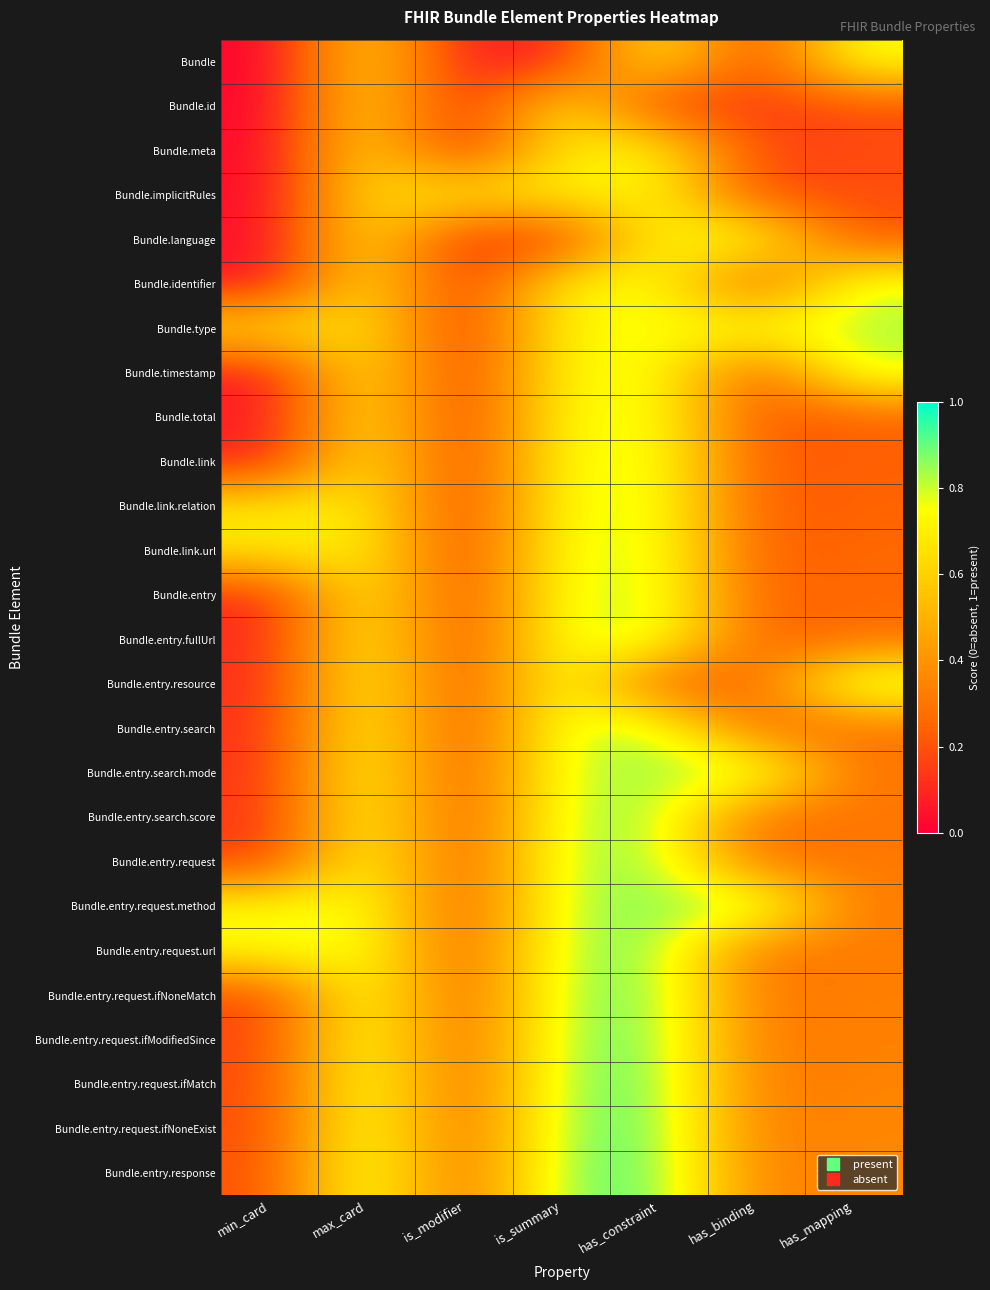

Reading left to right, extract all data points from this chart.

Bundle: min_card=0.0	max_card=0.6	is_modifier=0.1	is_summary=0.1	has_constraint=0.7	has_binding=0.1	has_mapping=0.8
Bundle.id: min_card=0.0	max_card=0.6	is_modifier=0.1	is_summary=0.7	has_constraint=0.1	has_binding=0.2	has_mapping=0.2
Bundle.meta: min_card=0.0	max_card=0.6	is_modifier=0.1	is_summary=0.7	has_constraint=0.7	has_binding=0.2	has_mapping=0.2
Bundle.implicitRules: min_card=0.0	max_card=0.7	is_modifier=0.7	is_summary=0.7	has_constraint=0.7	has_binding=0.2	has_mapping=0.2
Bundle.language: min_card=0.0	max_card=0.7	is_modifier=0.1	is_summary=0.1	has_constraint=0.7	has_binding=0.8	has_mapping=0.2
Bundle.identifier: min_card=0.0	max_card=0.7	is_modifier=0.1	is_summary=0.7	has_constraint=0.8	has_binding=0.2	has_mapping=0.8
Bundle.type: min_card=0.6	max_card=0.7	is_modifier=0.1	is_summary=0.7	has_constraint=0.8	has_binding=0.8	has_mapping=0.8
Bundle.timestamp: min_card=0.1	max_card=0.7	is_modifier=0.1	is_summary=0.7	has_constraint=0.8	has_binding=0.2	has_mapping=0.8
Bundle.total: min_card=0.1	max_card=0.7	is_modifier=0.1	is_summary=0.7	has_constraint=0.8	has_binding=0.2	has_mapping=0.2
Bundle.link: min_card=0.1	max_card=0.7	is_modifier=0.1	is_summary=0.8	has_constraint=0.8	has_binding=0.2	has_mapping=0.2
Bundle.link.relation: min_card=0.7	max_card=0.7	is_modifier=0.1	is_summary=0.8	has_constraint=0.8	has_binding=0.2	has_mapping=0.2
Bundle.link.url: min_card=0.7	max_card=0.7	is_modifier=0.1	is_summary=0.8	has_constraint=0.8	has_binding=0.2	has_mapping=0.3
Bundle.entry: min_card=0.1	max_card=0.7	is_modifier=0.1	is_summary=0.8	has_constraint=0.8	has_binding=0.2	has_mapping=0.3
Bundle.entry.fullUrl: min_card=0.1	max_card=0.7	is_modifier=0.2	is_summary=0.8	has_constraint=0.8	has_binding=0.2	has_mapping=0.3
Bundle.entry.resource: min_card=0.1	max_card=0.7	is_modifier=0.2	is_summary=0.8	has_constraint=0.2	has_binding=0.3	has_mapping=0.9
Bundle.entry.search: min_card=0.1	max_card=0.7	is_modifier=0.2	is_summary=0.8	has_constraint=0.8	has_binding=0.3	has_mapping=0.3
Bundle.entry.search.mode: min_card=0.1	max_card=0.8	is_modifier=0.2	is_summary=0.8	has_constraint=0.8	has_binding=0.9	has_mapping=0.3
Bundle.entry.search.score: min_card=0.1	max_card=0.8	is_modifier=0.2	is_summary=0.8	has_constraint=0.8	has_binding=0.3	has_mapping=0.3
Bundle.entry.request: min_card=0.1	max_card=0.8	is_modifier=0.2	is_summary=0.8	has_constraint=0.9	has_binding=0.3	has_mapping=0.3
Bundle.entry.request.method: min_card=0.7	max_card=0.8	is_modifier=0.2	is_summary=0.8	has_constraint=0.9	has_binding=0.9	has_mapping=0.3
Bundle.entry.request.url: min_card=0.8	max_card=0.8	is_modifier=0.2	is_summary=0.8	has_constraint=0.9	has_binding=0.3	has_mapping=0.3
Bundle.entry.request.ifNoneMatch: min_card=0.2	max_card=0.8	is_modifier=0.2	is_summary=0.8	has_constraint=0.9	has_binding=0.3	has_mapping=0.3
Bundle.entry.request.ifModifiedSince: min_card=0.2	max_card=0.8	is_modifier=0.2	is_summary=0.9	has_constraint=0.9	has_binding=0.3	has_mapping=0.3
Bundle.entry.request.ifMatch: min_card=0.2	max_card=0.8	is_modifier=0.2	is_summary=0.9	has_constraint=0.9	has_binding=0.3	has_mapping=0.3
Bundle.entry.request.ifNoneExist: min_card=0.2	max_card=0.8	is_modifier=0.2	is_summary=0.9	has_constraint=0.9	has_binding=0.3	has_mapping=0.4
Bundle.entry.response: min_card=0.2	max_card=0.8	is_modifier=0.2	is_summary=0.9	has_constraint=0.9	has_binding=0.3	has_mapping=0.4